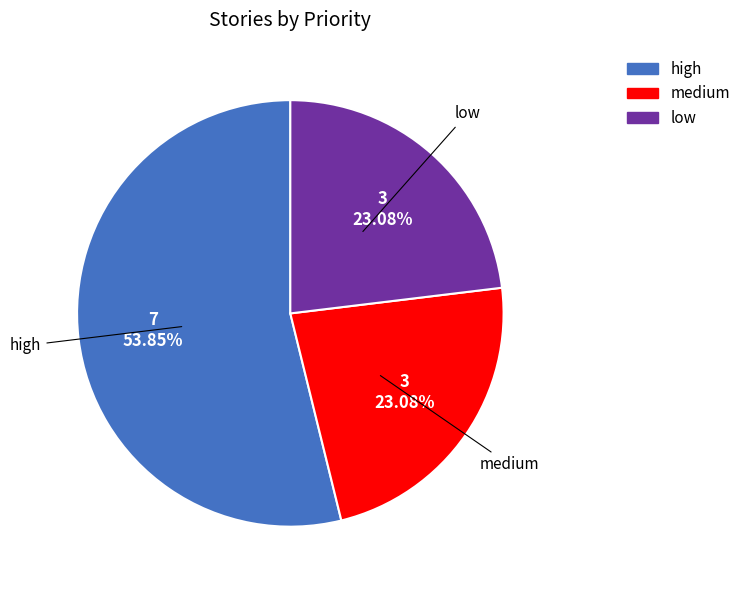

Between low and high, which is larger?

high